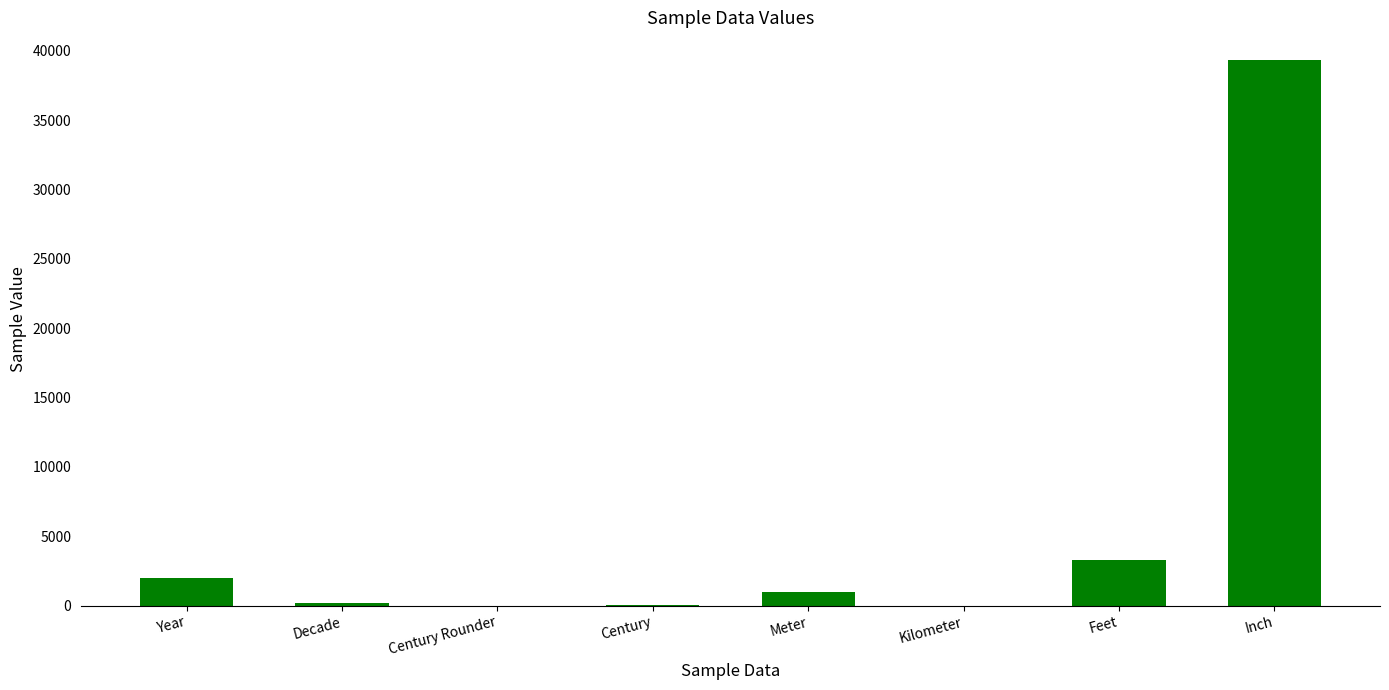

Between Century Rounder and Year, which is larger?

Year